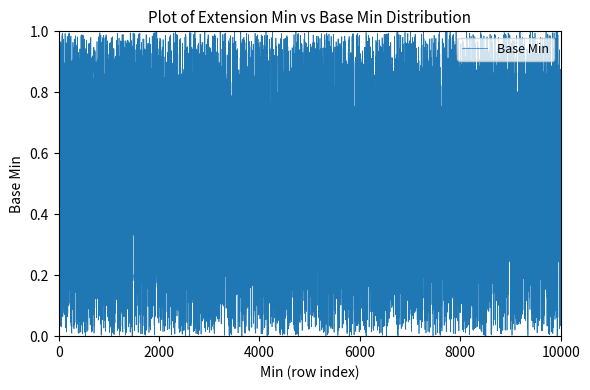

How many lines are shown in the chart?

1